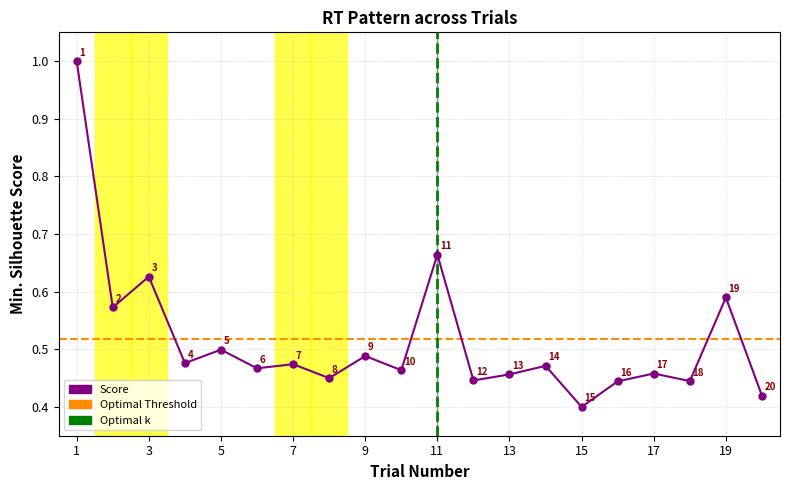

Reading right to left, extract all data points from this chart.

20=0.4	19=0.6	18=0.4	17=0.5	16=0.4	15=0.4	14=0.5	13=0.5	12=0.4	11=0.7	10=0.5	9=0.5	8=0.4	7=0.5	6=0.5	5=0.5	4=0.5	3=0.6	2=0.6	1=1.0